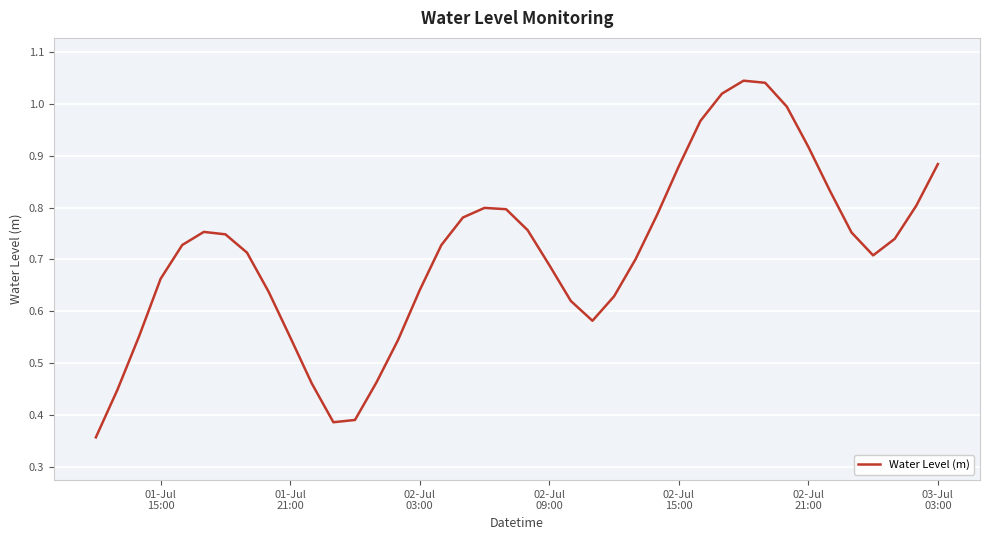

Is this an area chart (filled region under the line)?

No